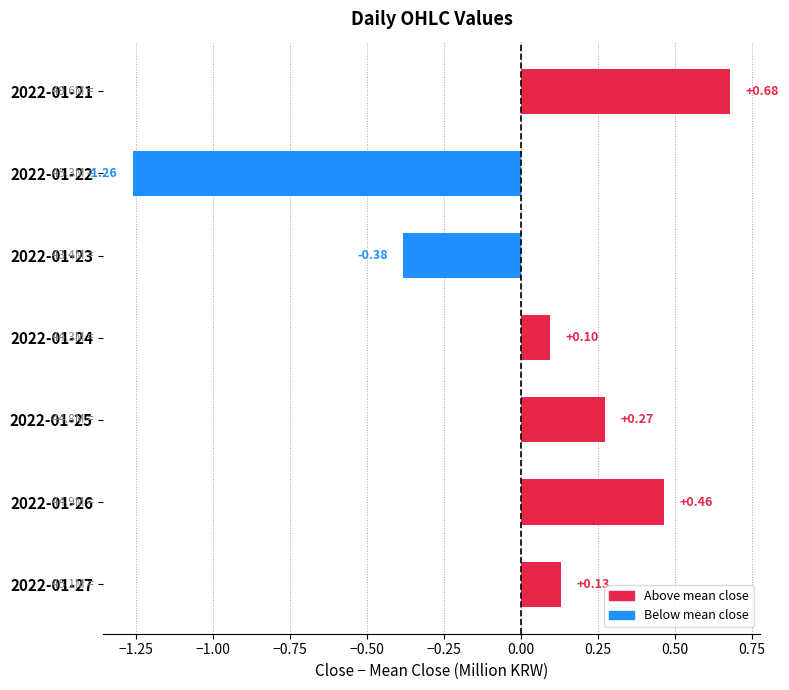

Which has a higher value, 2022-01-27 or 2022-01-24?

2022-01-27